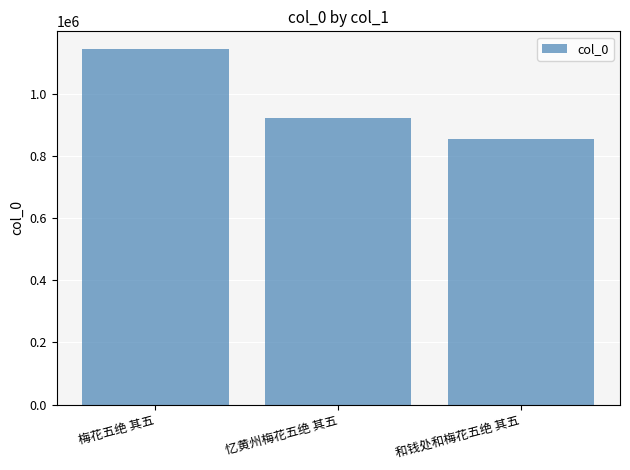

How many data points are less than 922694?

1